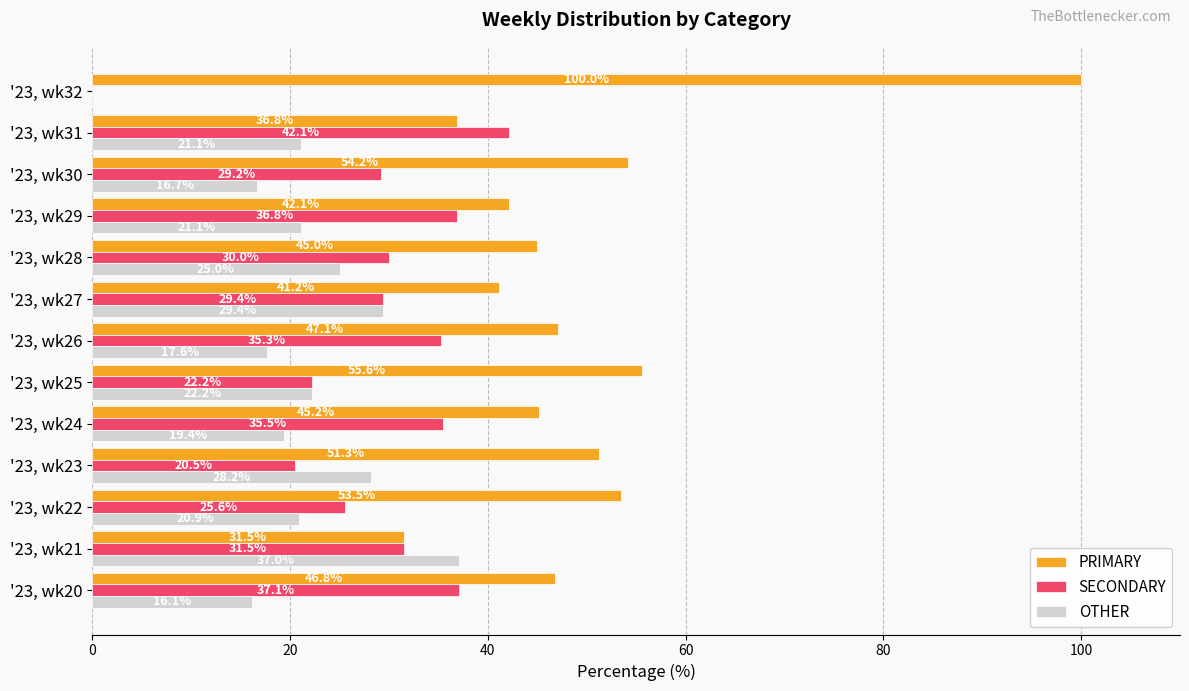

Which series changed the most between '23, wk27 and '23, wk28?

OTHER